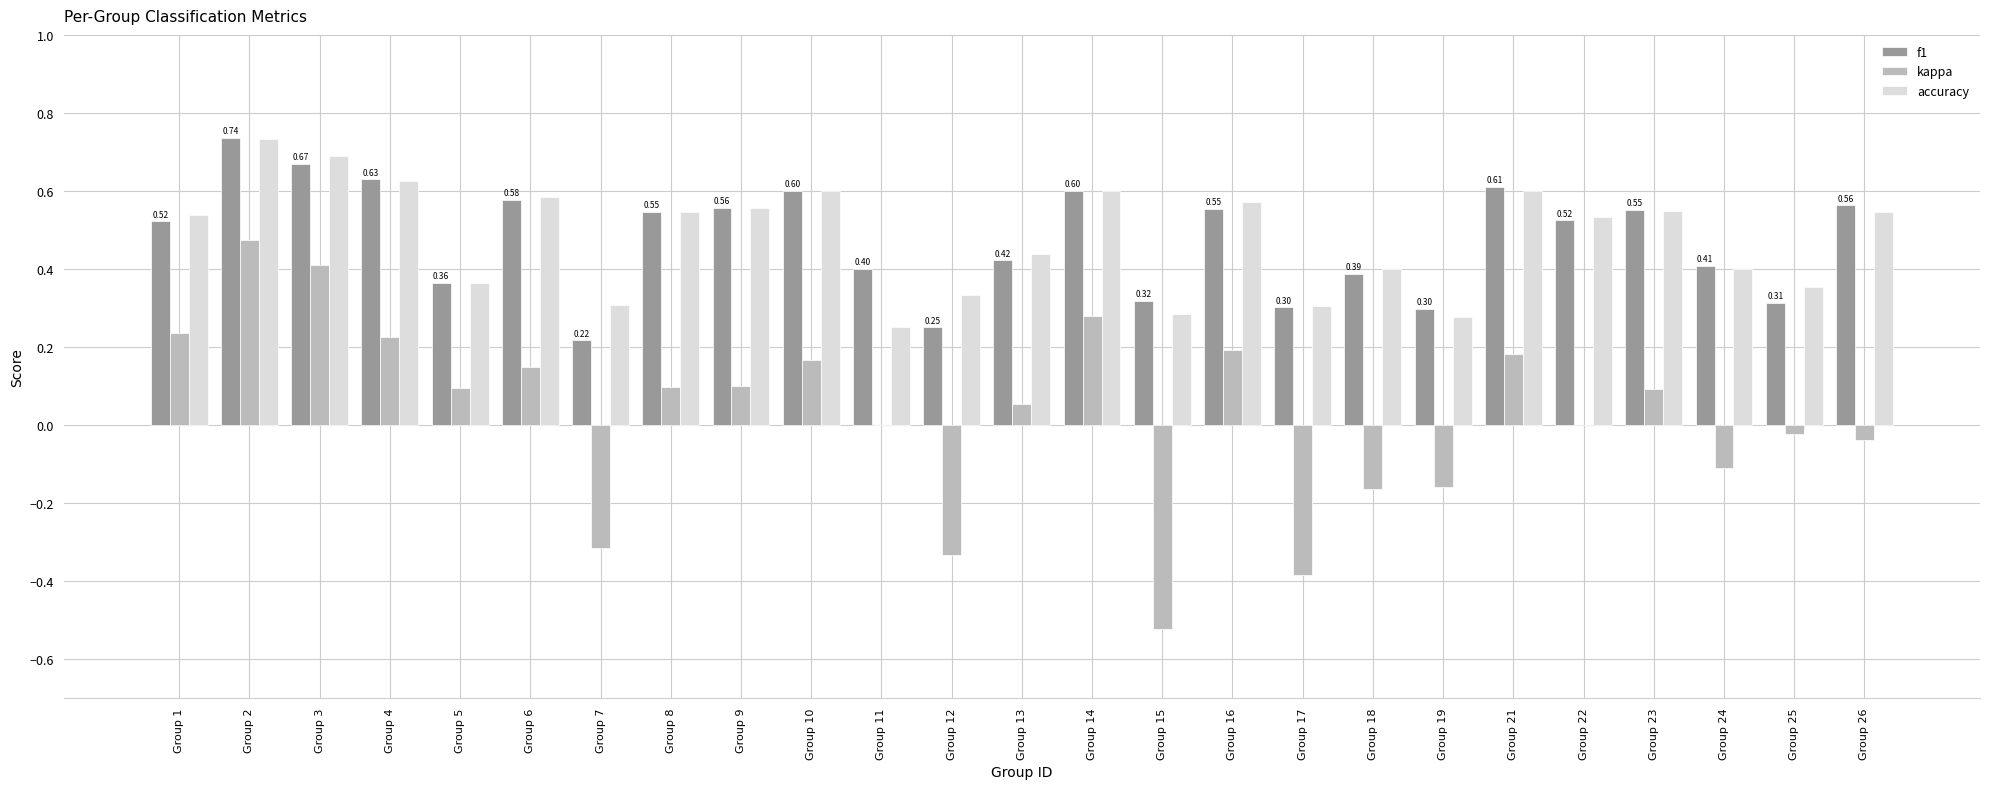

Which series has the widest spread of values?

kappa